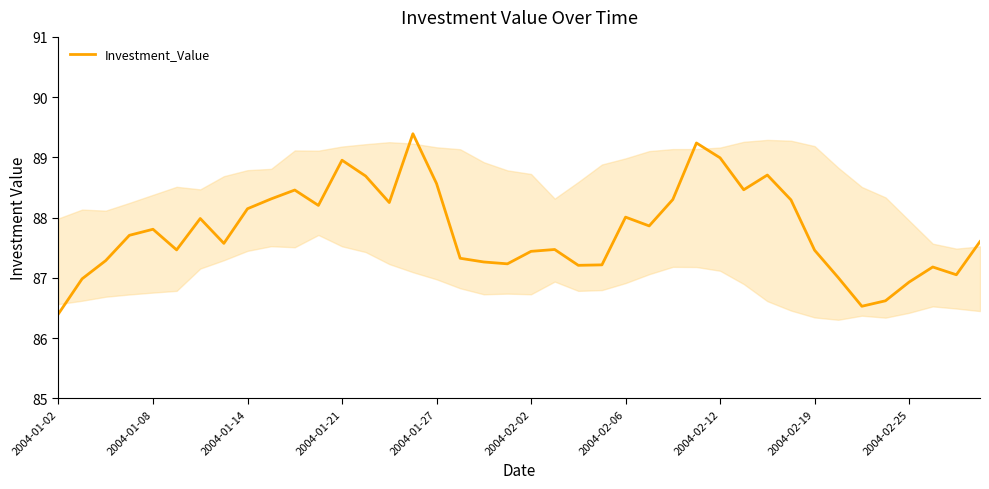

What is the difference between the maximum and minimum values?

3.0